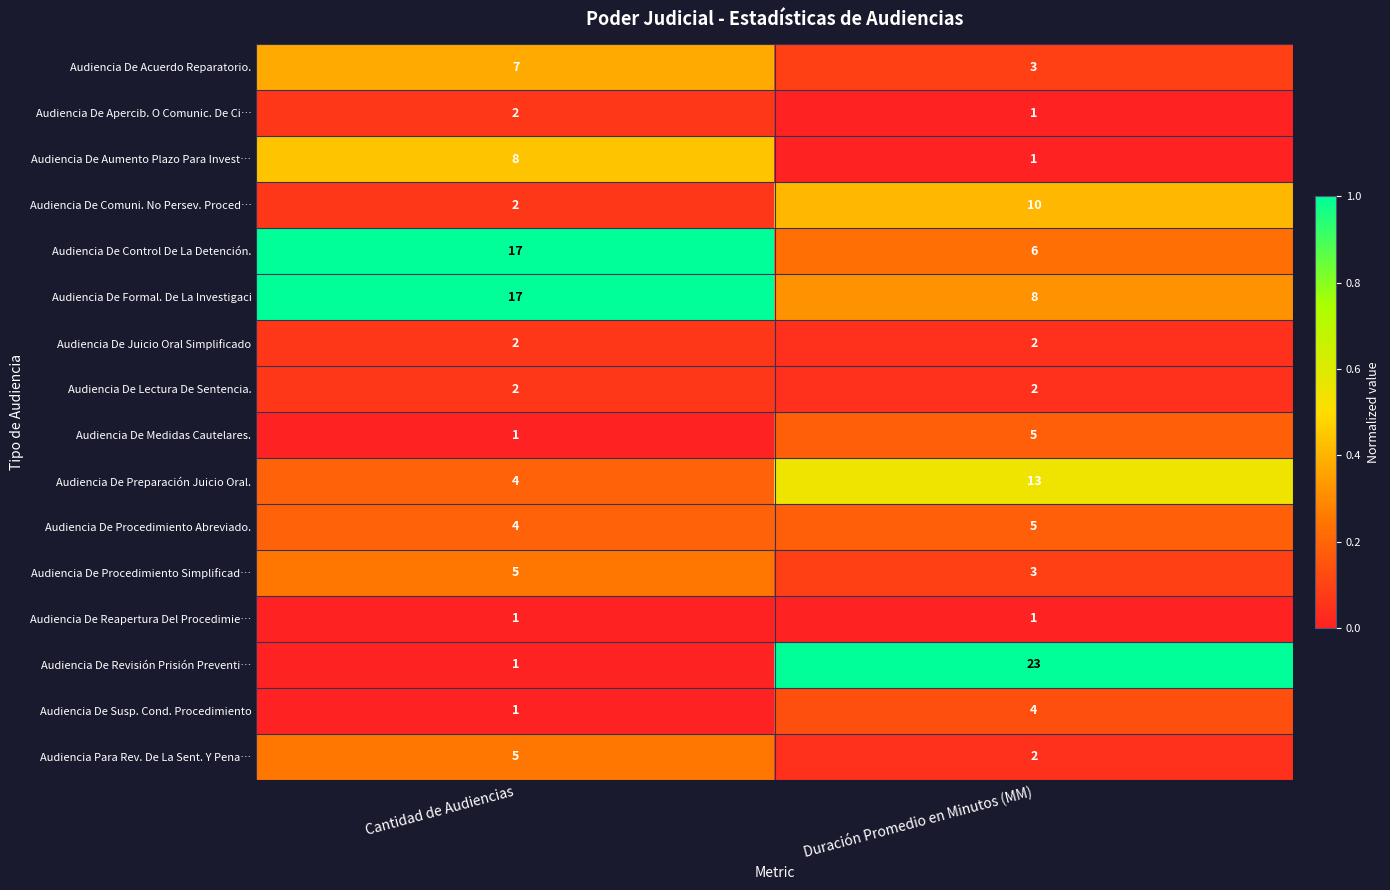

List the labels in order of Audiencia De Procedimiento Abreviado. value, largest first.

Duración Promedio en Minutos (MM), Cantidad de Audiencias